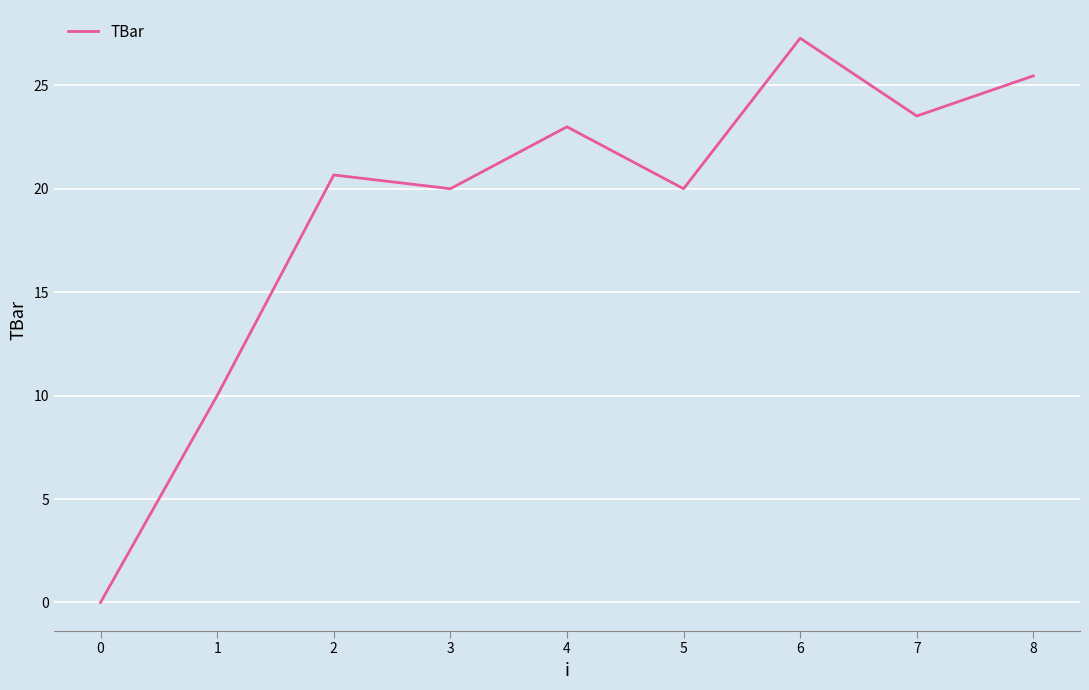

Does the chart display data point markers on the line(s)?

No